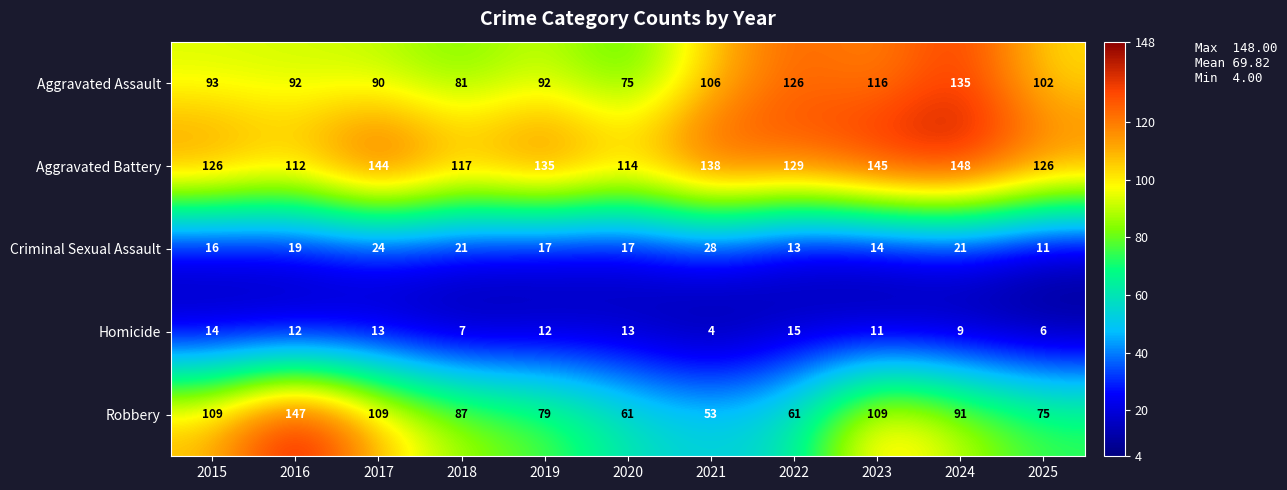

What is the spread (max minus min) of values at 2015?

112